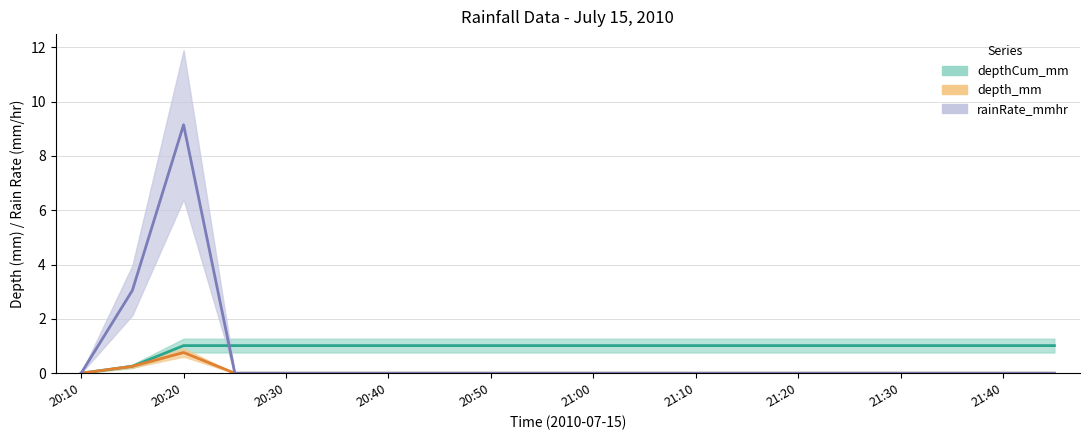

Is this an area chart (filled region under the line)?

No